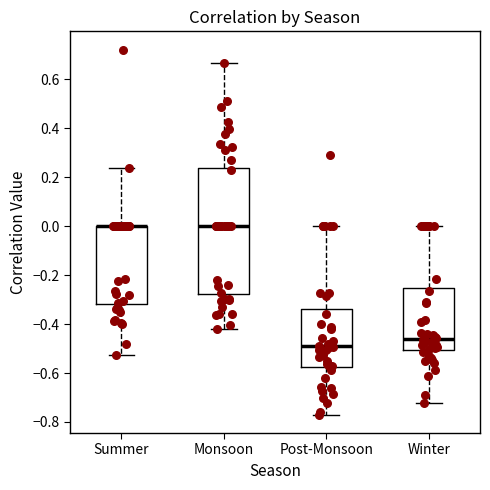

Which box is the tallest, from its lower edge to its upper edge?

Monsoon